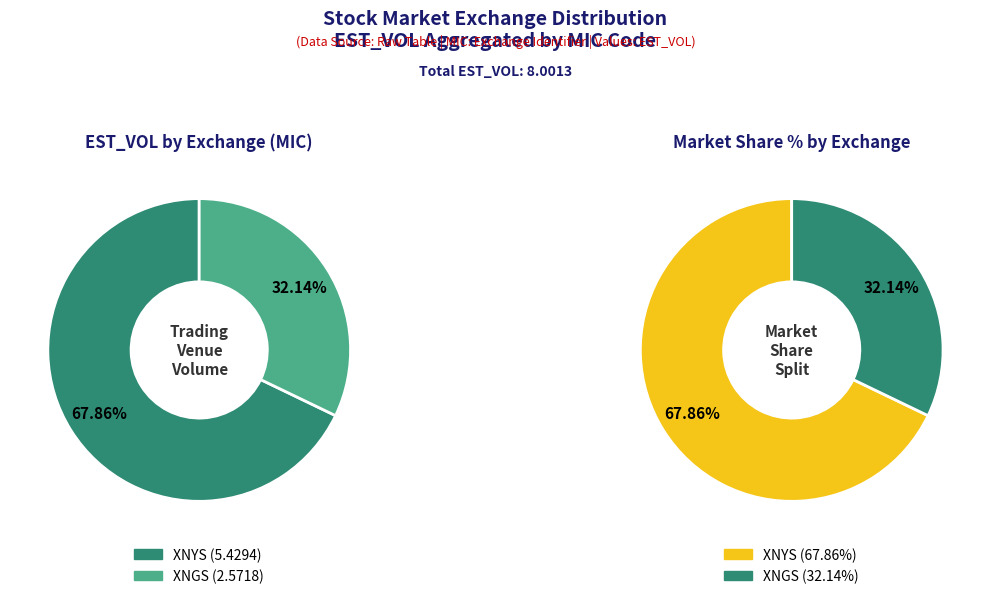

Is it true that XNGS is 35% of the pie?

False